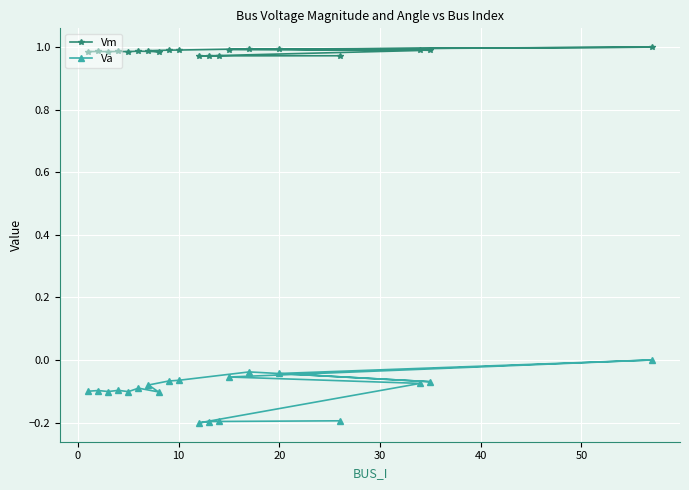

True or false: Va and Vm cross at least once.

False